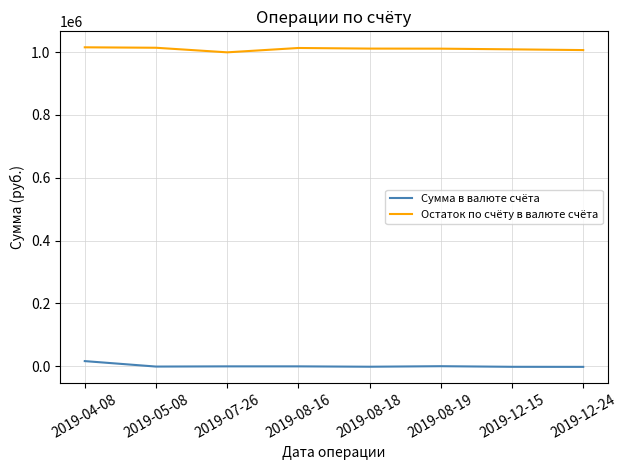

Rank the series by their maximum value, from highest to lowest.

Остаток по счёту в валюте счёта, Сумма в валюте счёта